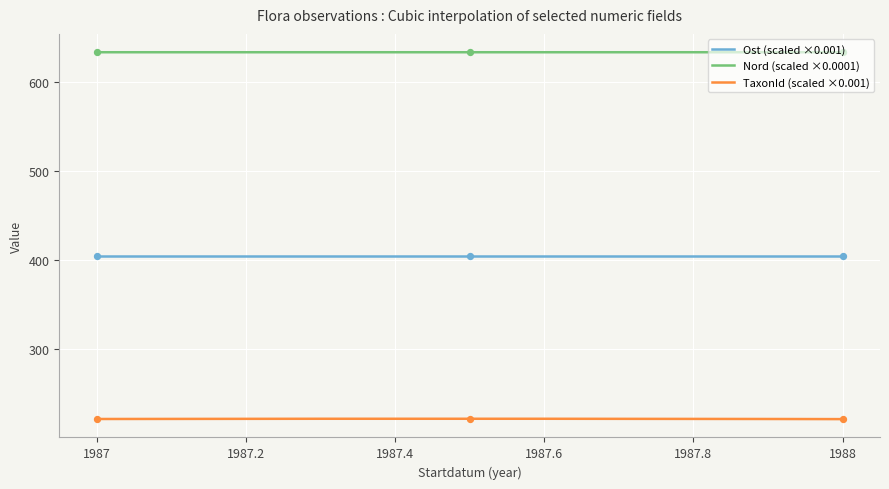

Is the value of Nord at 1988-01-01 greater than the value of TaxonId at 1987-01-01?

Yes